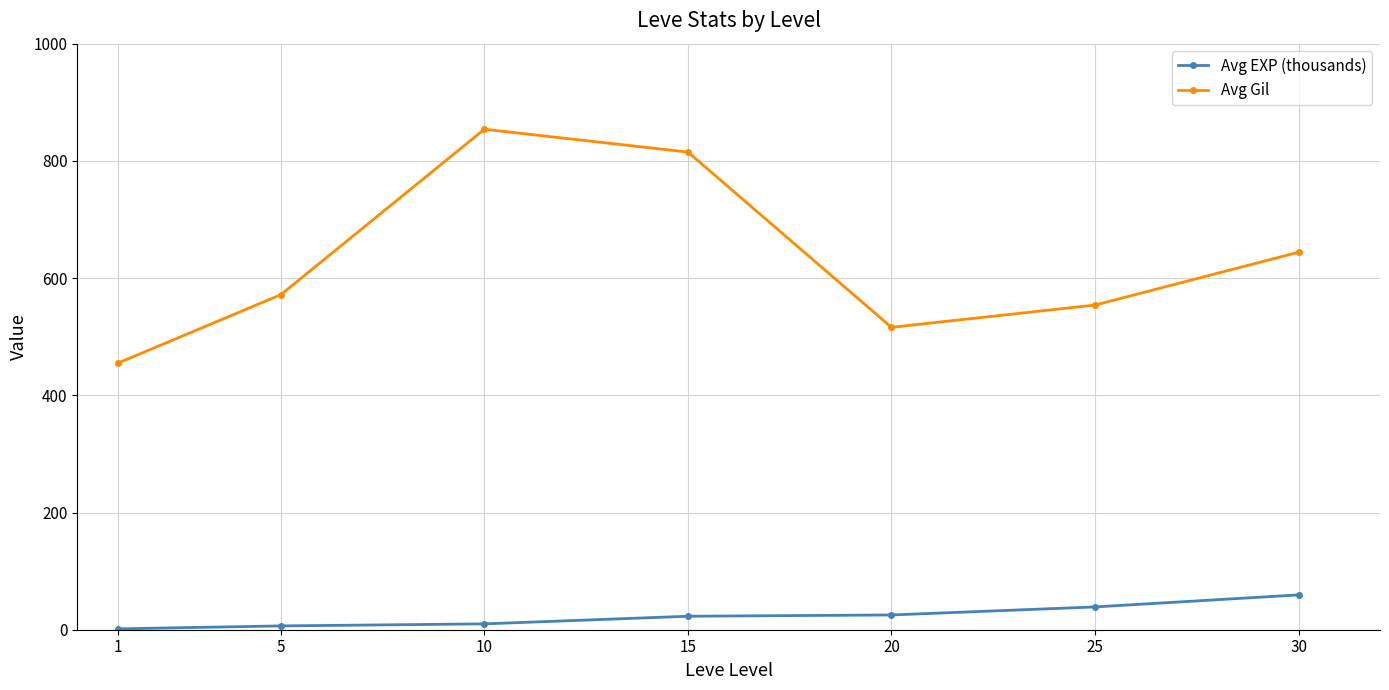

What is the highest value of the Avg EXP (thousands) series?

59.4